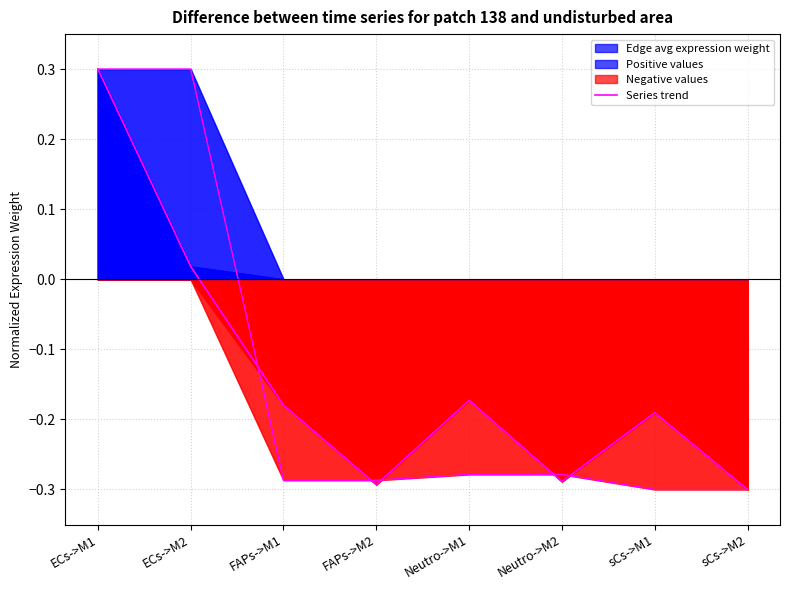

Which series has the largest total across all categories?

Edge avg expression weight